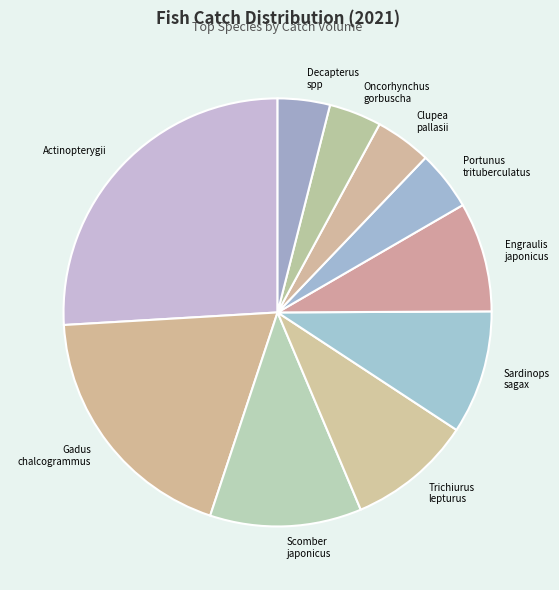

Which category has the biggest portion of the pie?

Actinopterygii